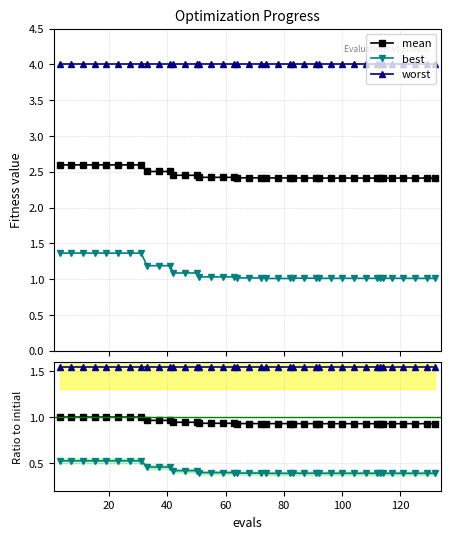

True or false: mean ratio and best intersect in this chart.

False